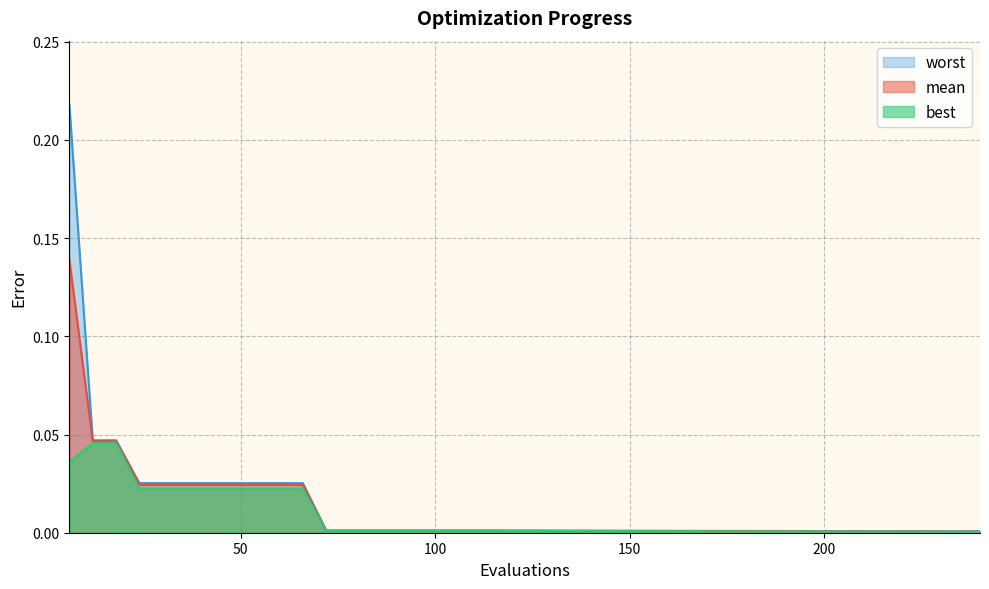

True or false: mean has more than 0 interior local peaks.

False